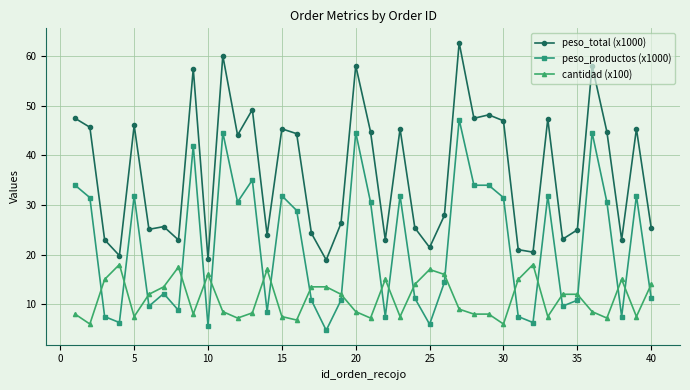

What is the value of the peso_total (x1000) point at the 34th from the left?

23.1